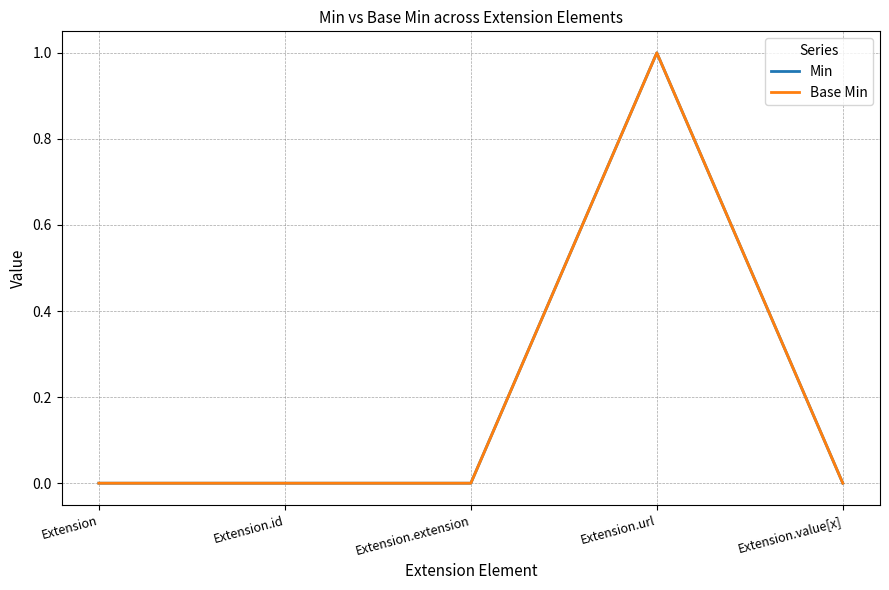

Does the chart have visible grid lines?

Yes